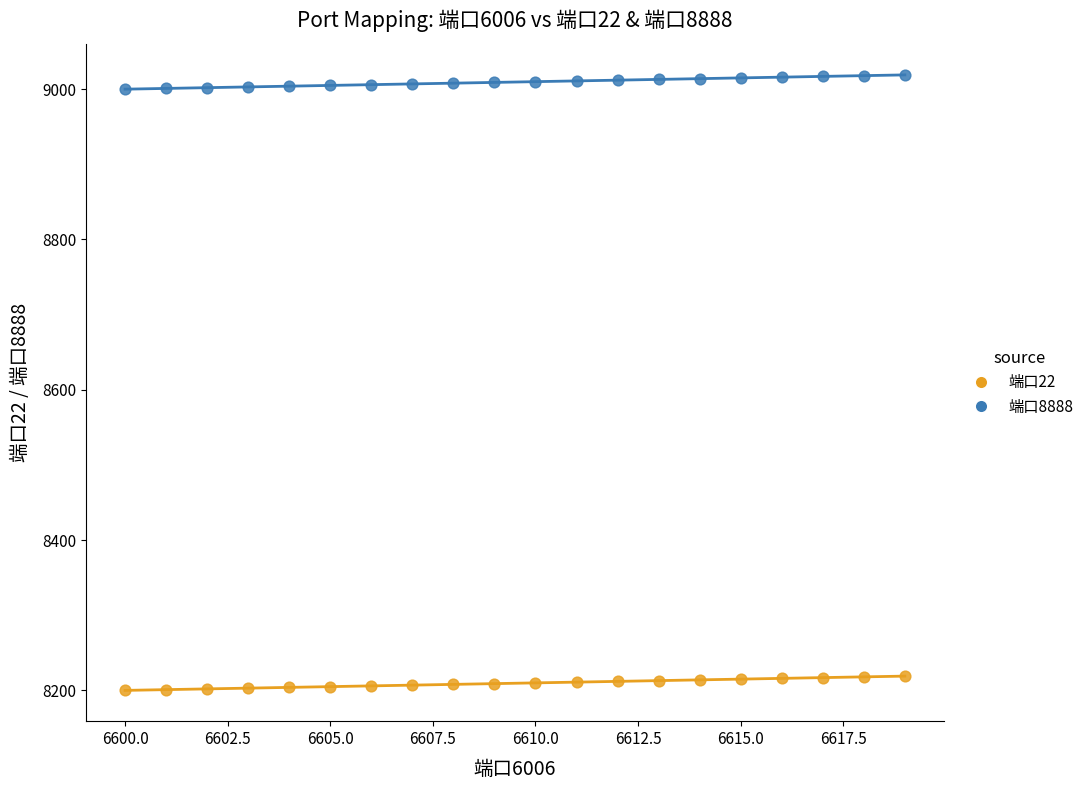

What is the X range (max minus min) for the scatter plot?

19